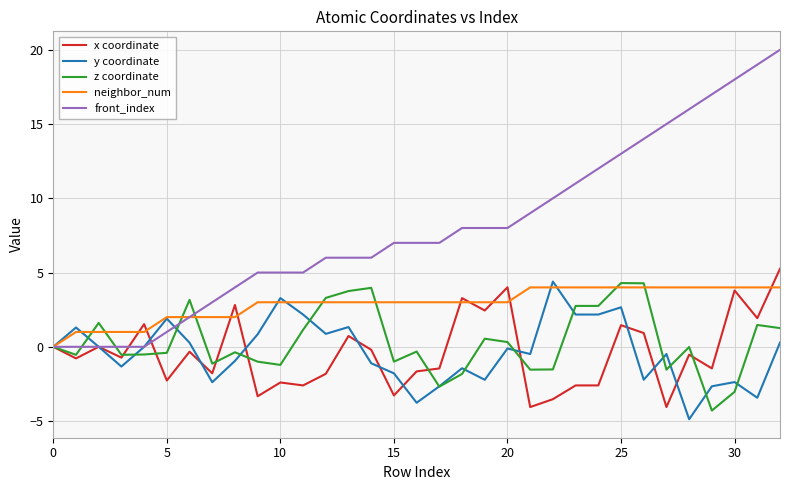

How many lines are shown in the chart?

5